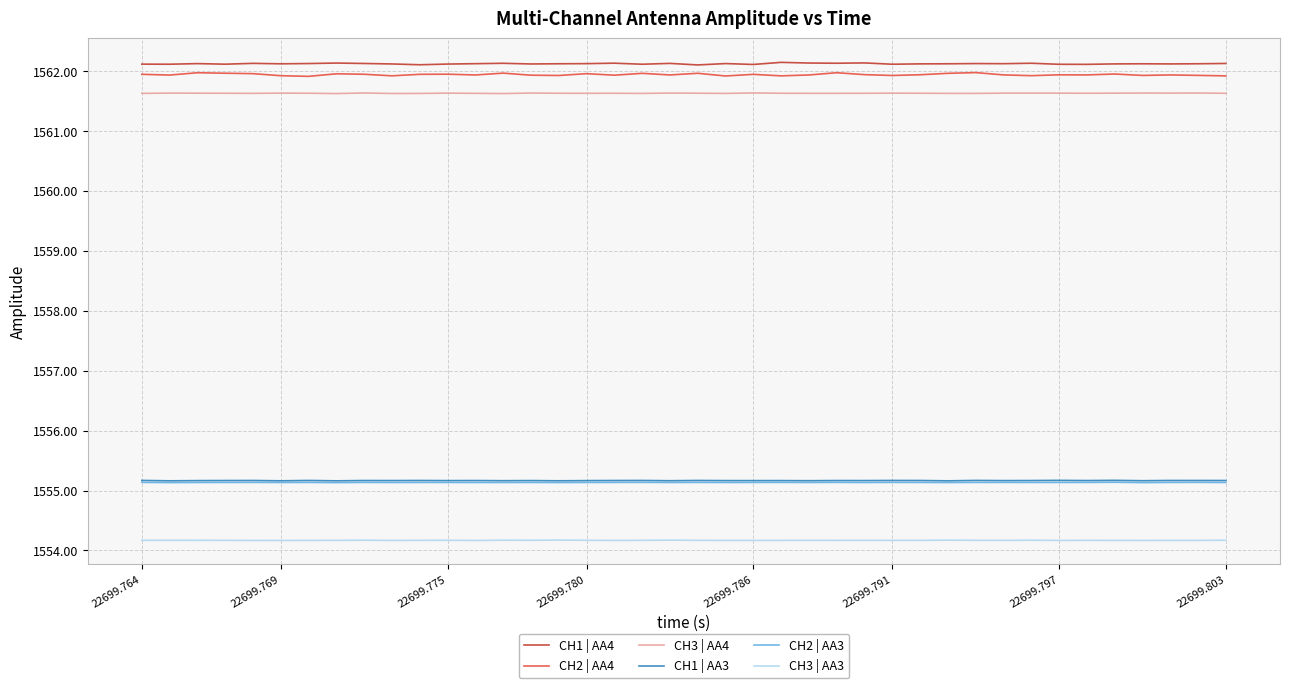

What are all the series names shown in the legend?

CH1 | AA4, CH2 | AA4, CH3 | AA4, CH1 | AA3, CH2 | AA3, CH3 | AA3